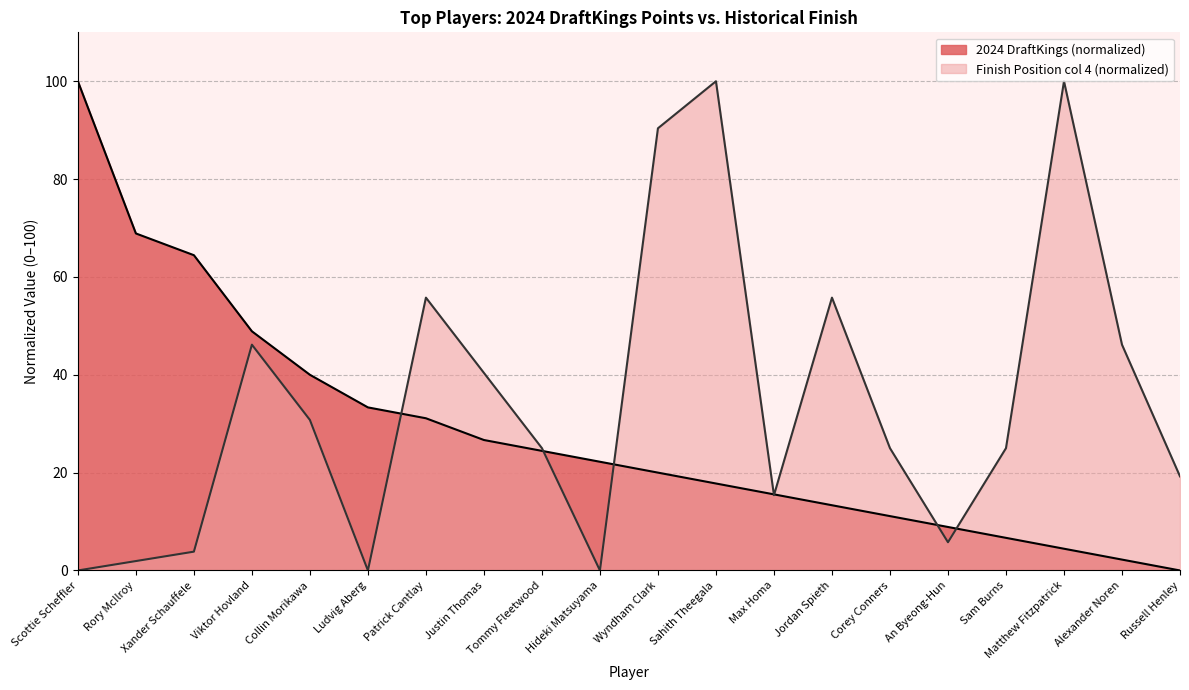

What is the greatest value displayed?

100.0